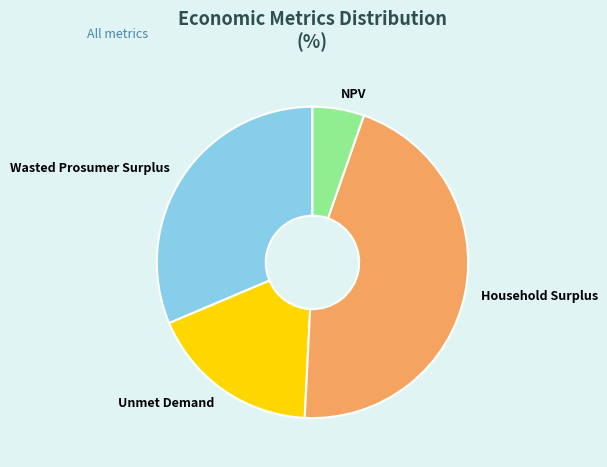

What is the ratio of the value at Household Surplus to the value at Wasted Prosumer Surplus?

1.4